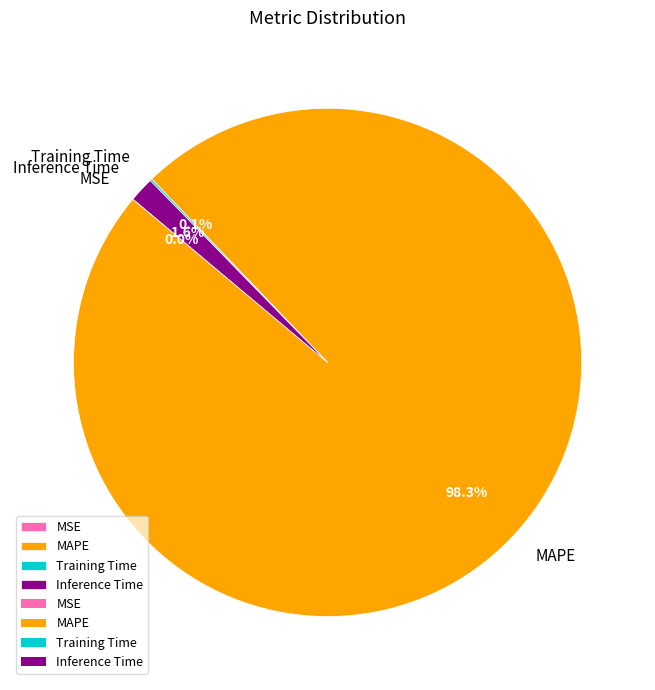

How much of the chart is everything except MAPE?

1.7%